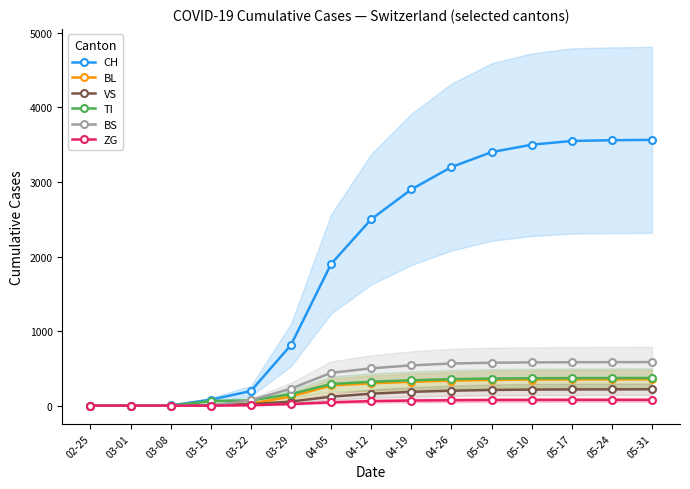

Which series has the widest spread of values?

CH